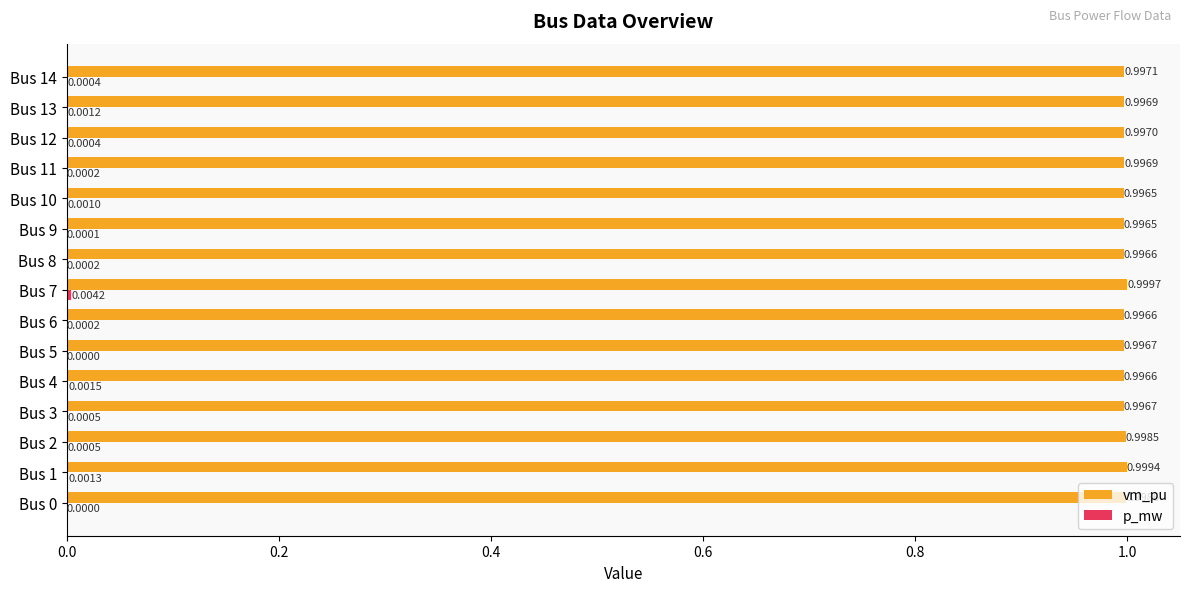

At which label does vm_pu reach its peak?

Bus 7